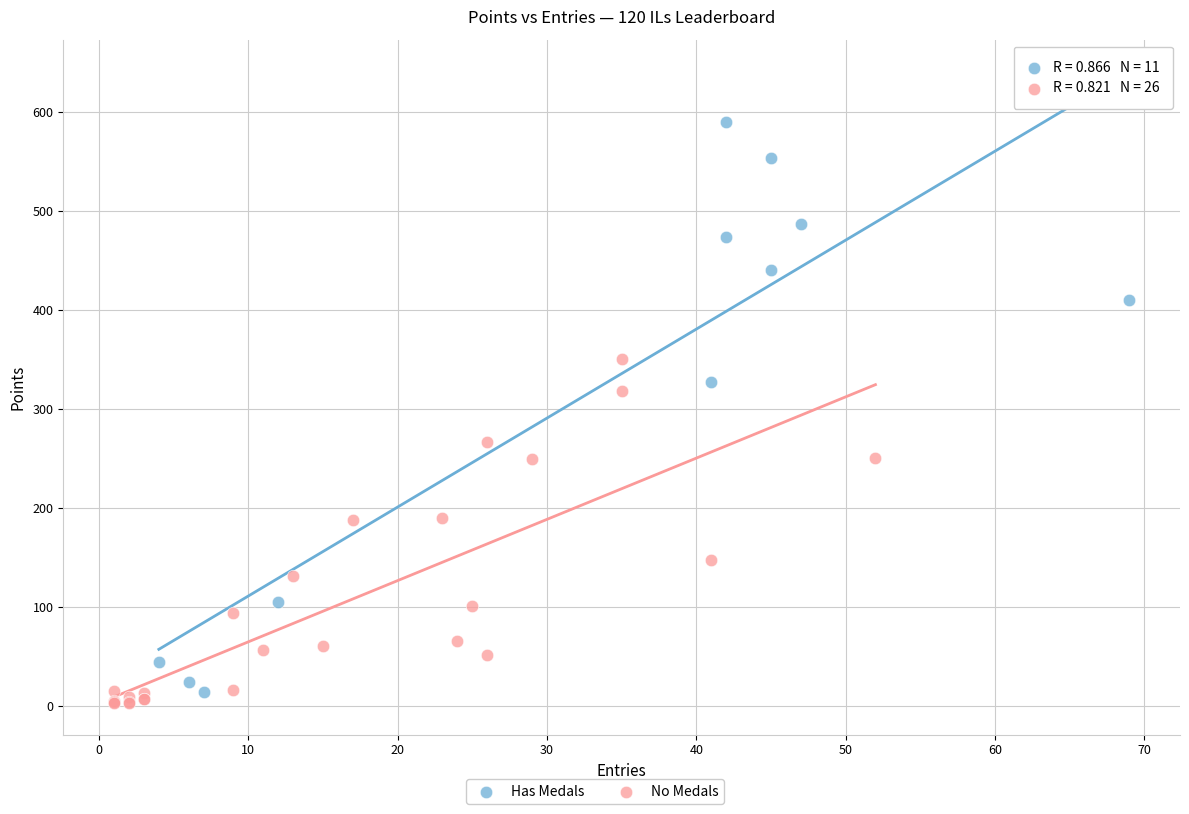

Which series contains the highest Y value?

Has Medals